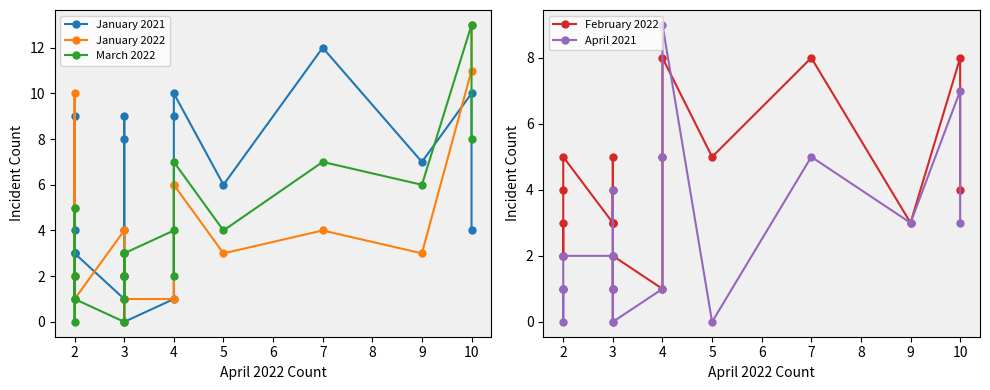

After their last crossing, which series has the higher values: January 2022 or February 2022?

January 2022